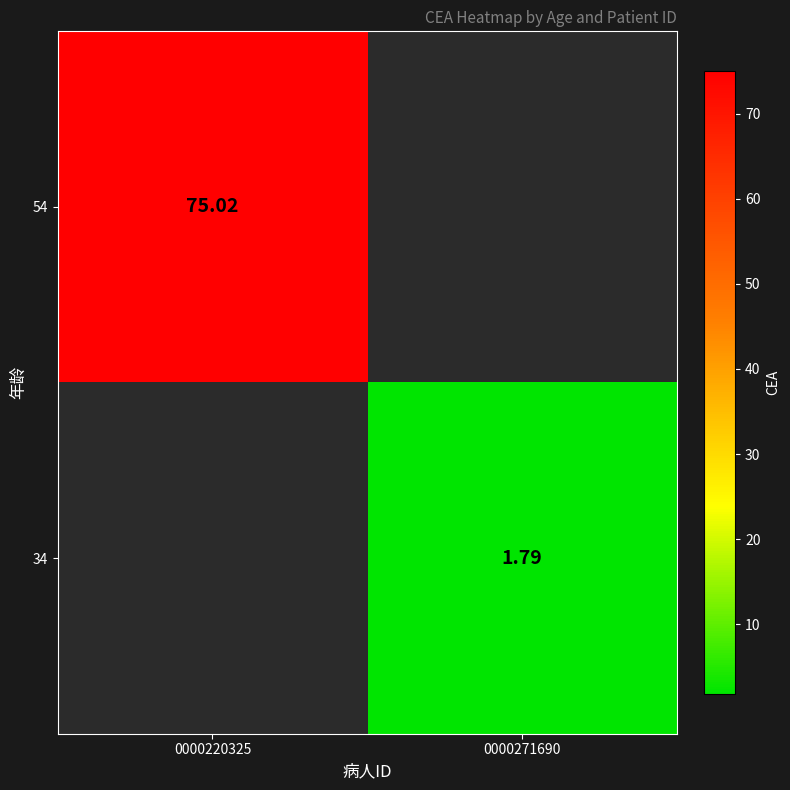

Between 0000271690 and 0000220325, which is larger?

0000220325